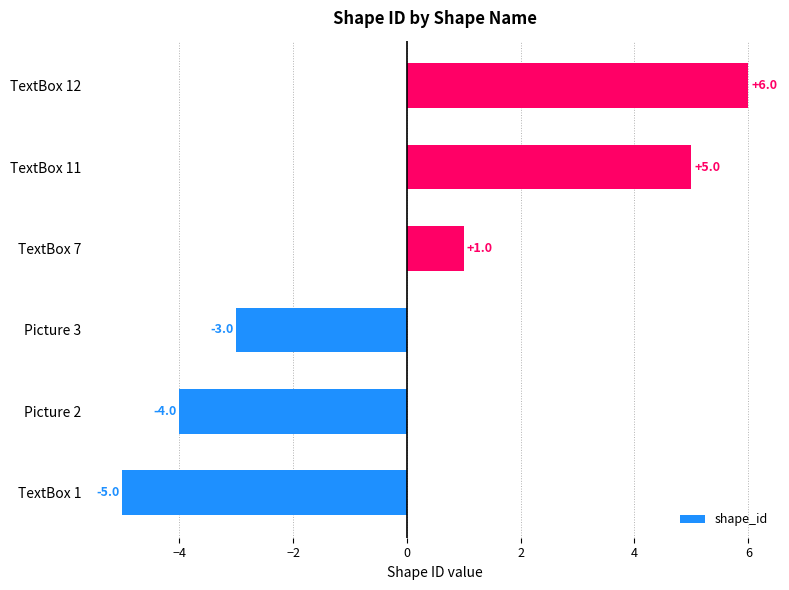

How many data points are less than 1?

3